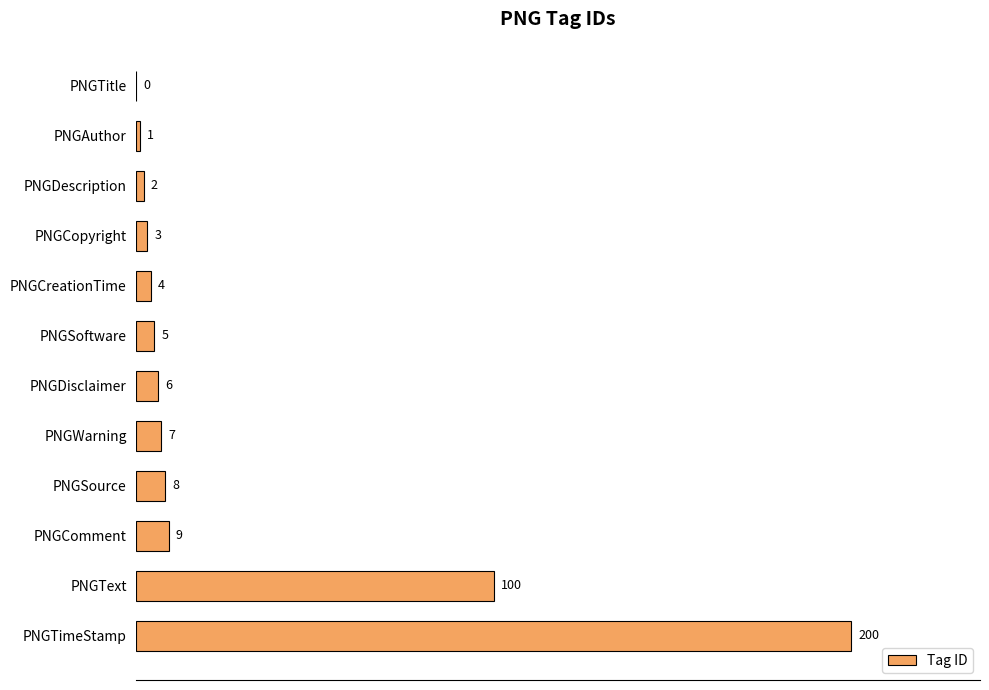

How many values are above zero?

11